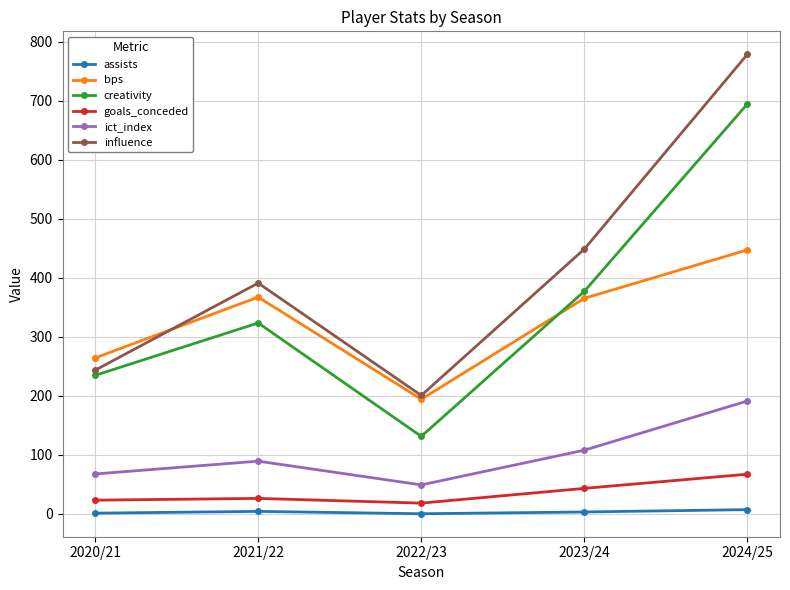

How many interior local peaks does the ict_index series have?

1